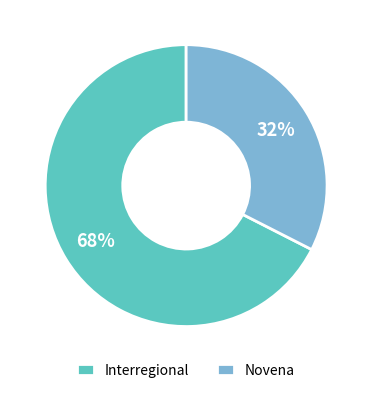

To the nearest percent, what is the average slice percentage?

50%